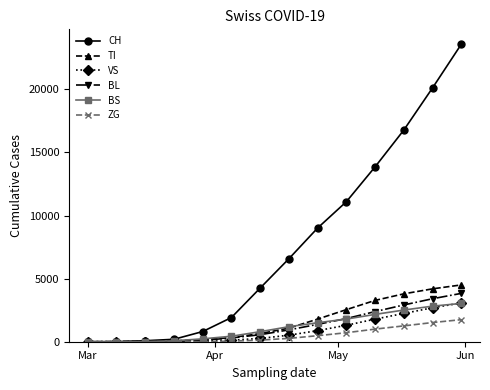

Which series has the largest range (max minus min)?

CH